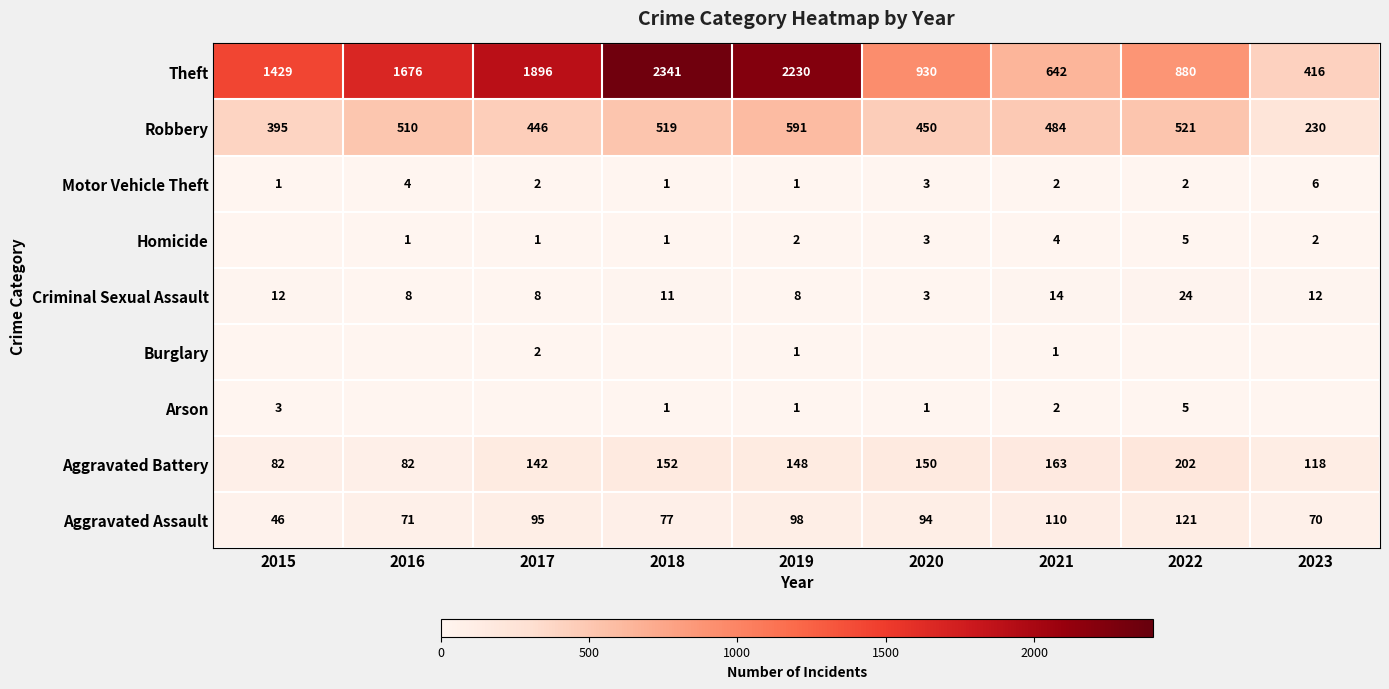

At which label is Motor Vehicle Theft closest to 3?

2020